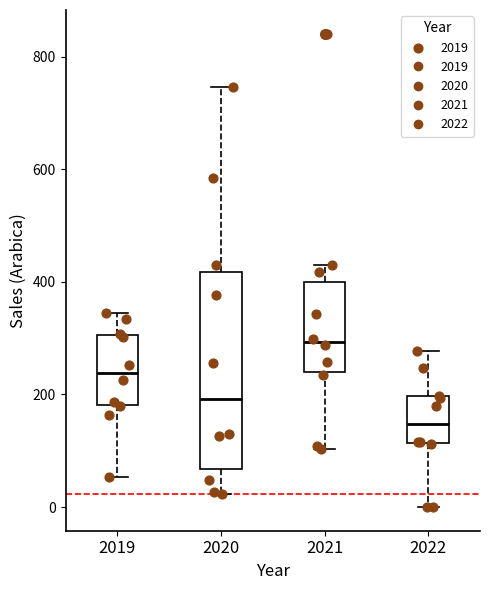

Comparing the boxes themselves (not the whiskers), which one is the tallest?

2020